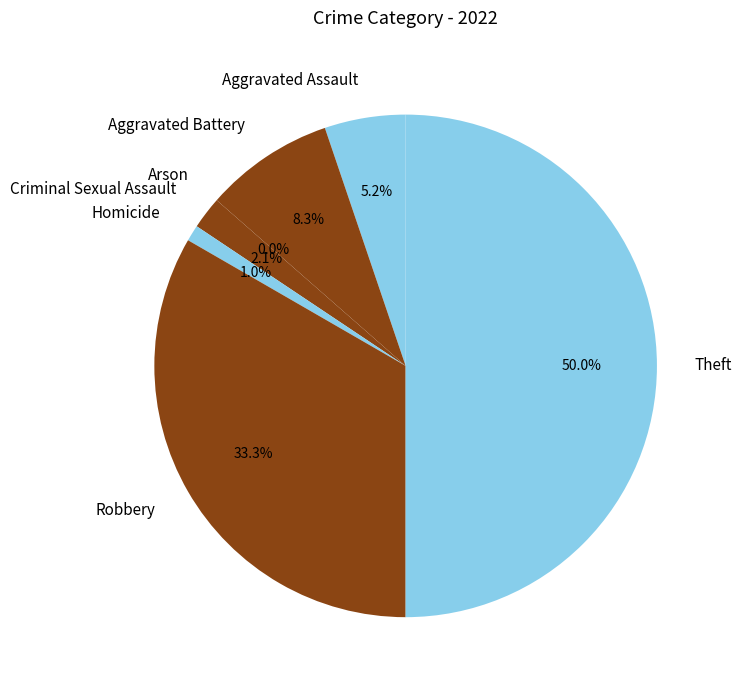

Rank the categories by value from lowest to highest.

Arson, Homicide, Criminal Sexual Assault, Aggravated Assault, Aggravated Battery, Robbery, Theft